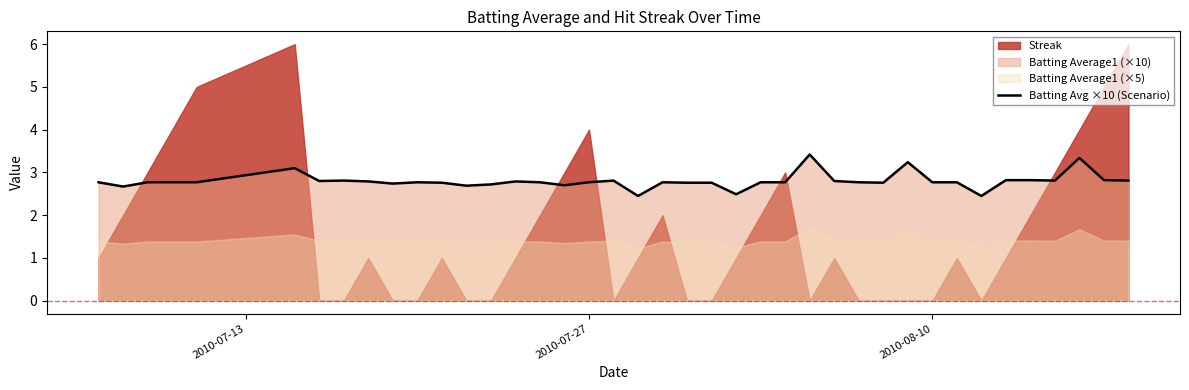

Reading right to left, extract all data points from this chart.

2.8	2.8	3.3	2.8	2.8	2.8	2.5	2.8	2.8	3.2	2.8	2.8	2.8	3.4	2.8	2.8	2.5	2.8	2.8	2.8	2.5	2.8	2.8	2.7	2.8	2.8	2.7	2.7	2.8	2.8	2.7	2.8	2.8	2.8	3.1	2.8	2.8	2.8	2.7	2.8